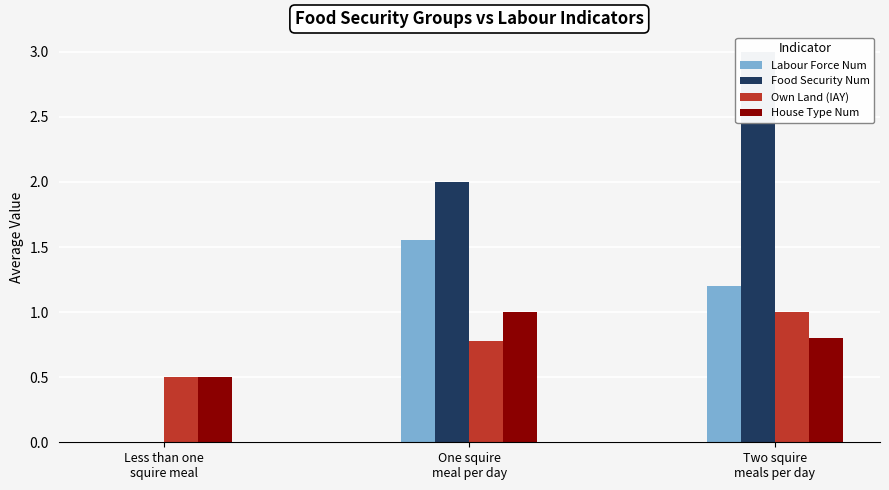

Rank the series by their maximum value, from lowest to highest.

Own Land (IAY), House Type Num, Labour Force Num, Food Security Num